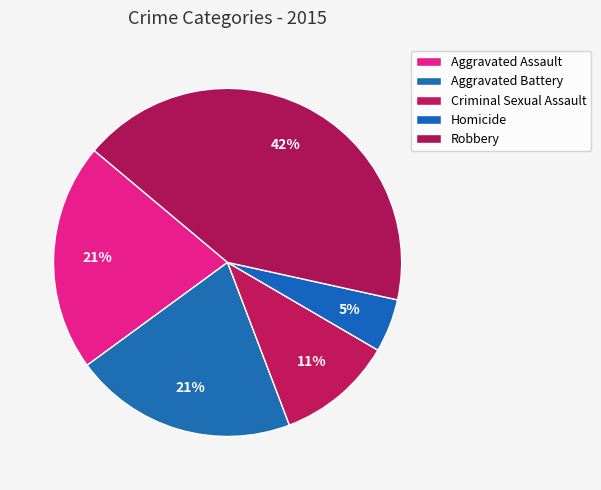

Which category has the biggest portion of the pie?

Robbery